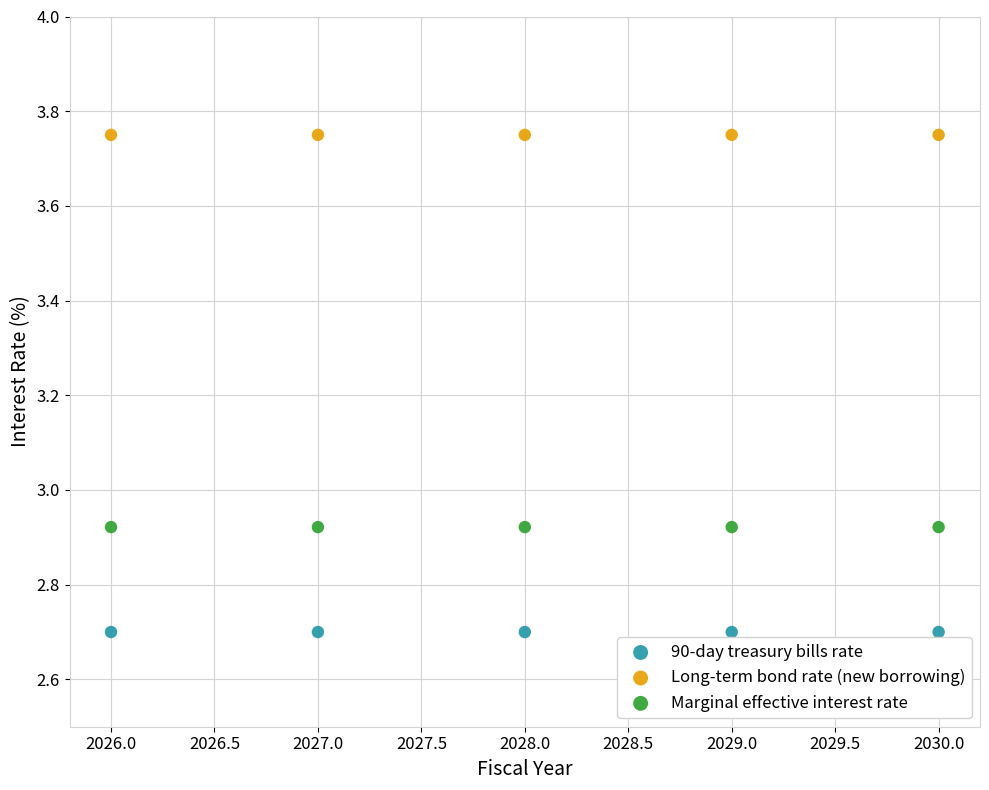

What are all the series names shown in the legend?

90-day treasury bills rate, Long-term bond rate (new borrowing), Marginal effective interest rate